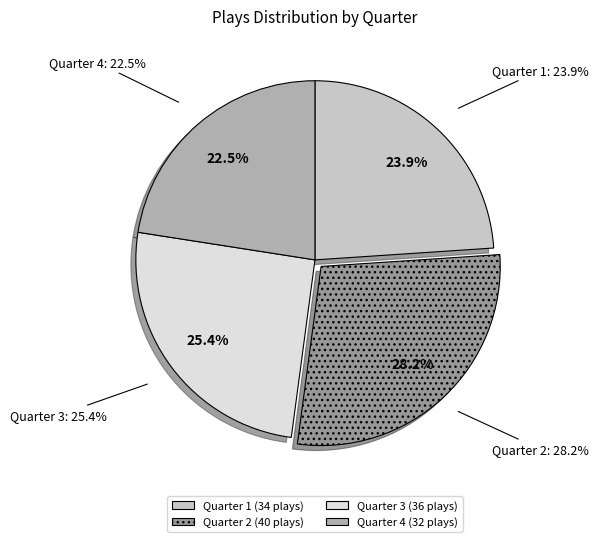

To the nearest percent, what is the average slice percentage?

25%